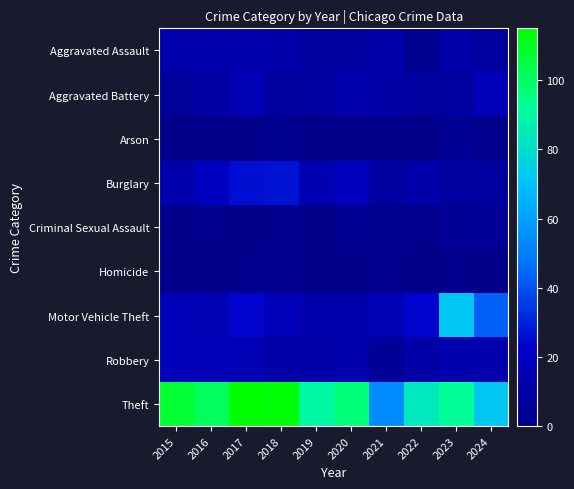

At which category does the chart reach its minimum across all series?

2015